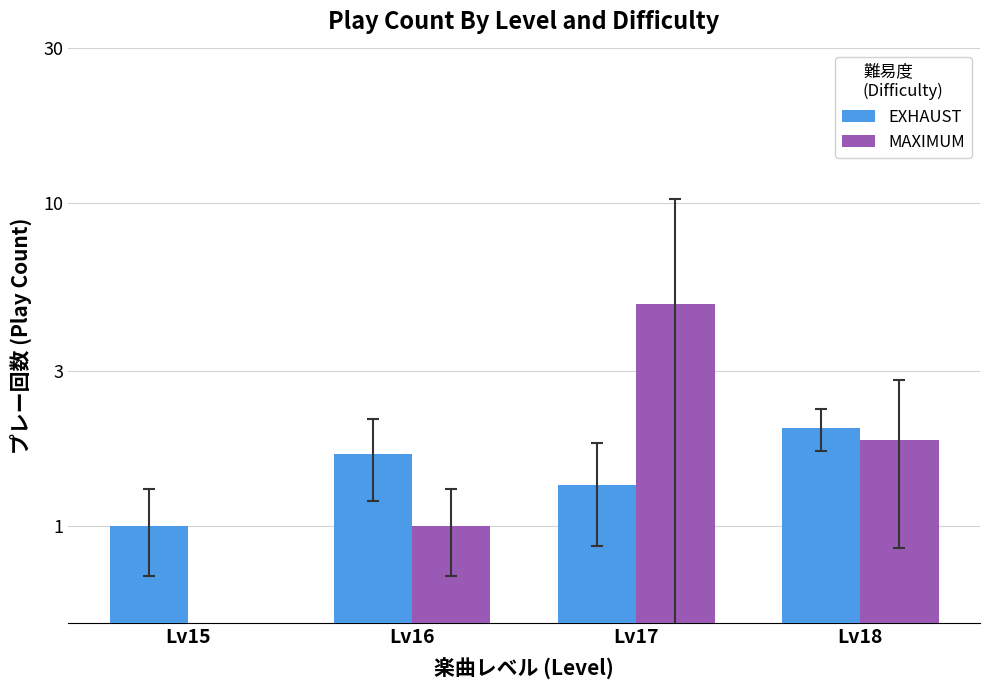

Rank the series by their average value, from lowest to highest.

EXHAUST, MAXIMUM